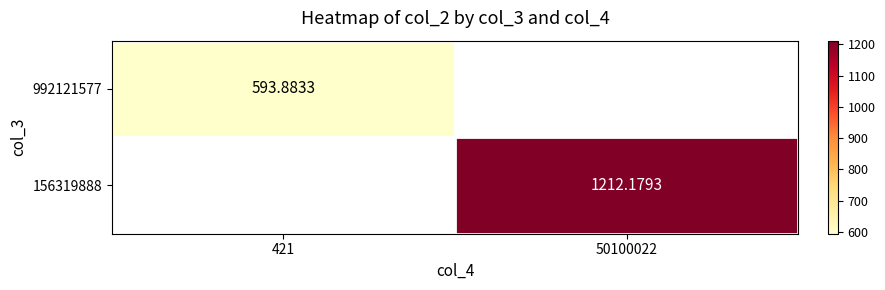

Is it true that 156319888 equals 1212.2 at 50100022?

True